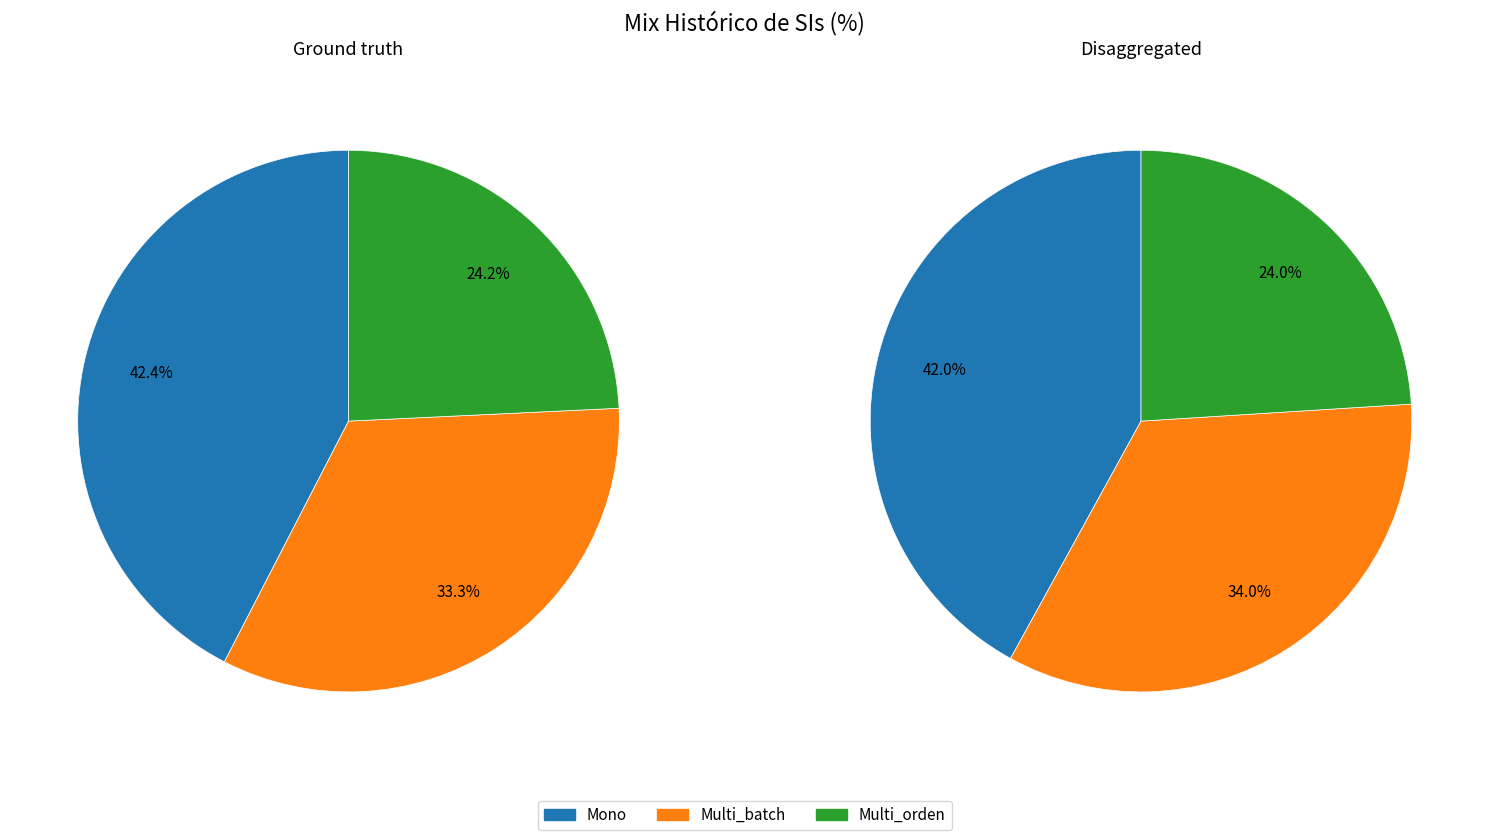

To the nearest percent, what is the difference between the Multi_batch and Mono slice percentages?

9%